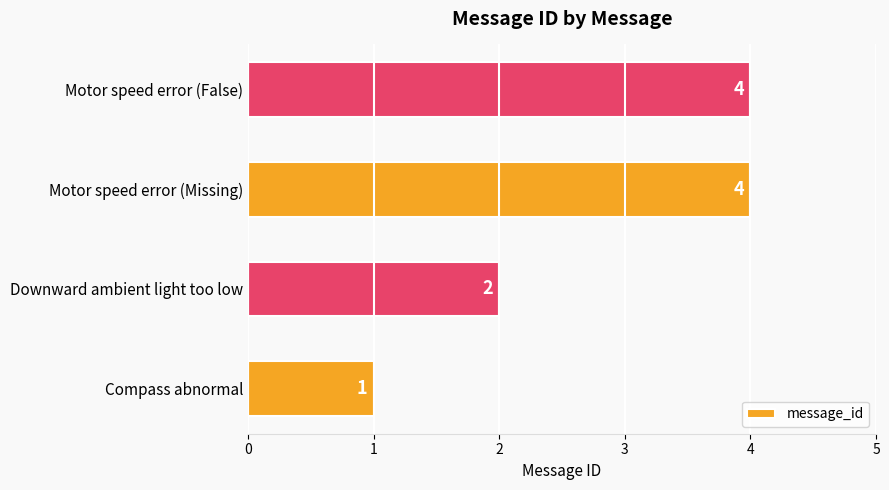

Where is the data nearest to the value 2?

Downward ambient light too low